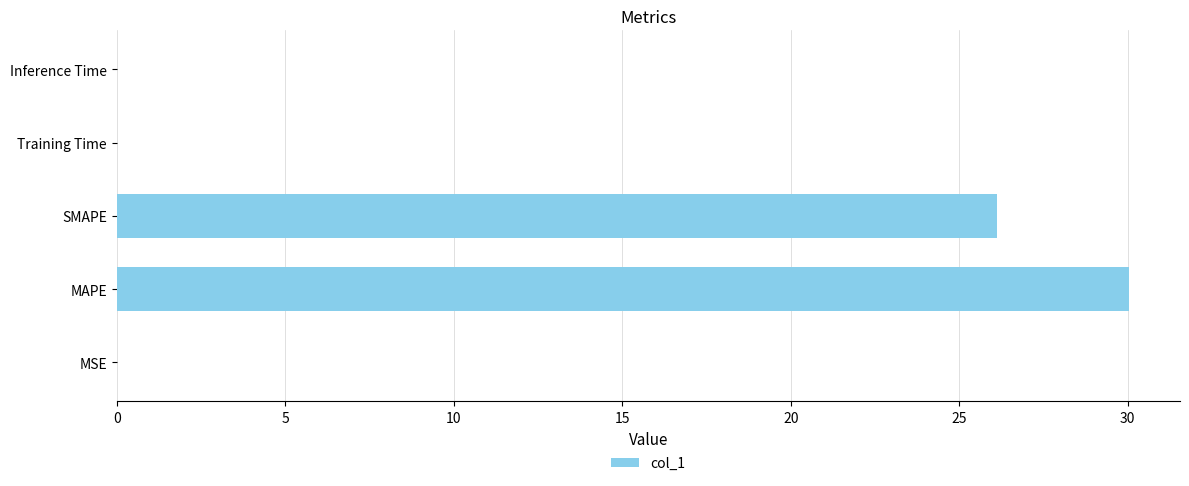

Are the bars horizontal?

Yes